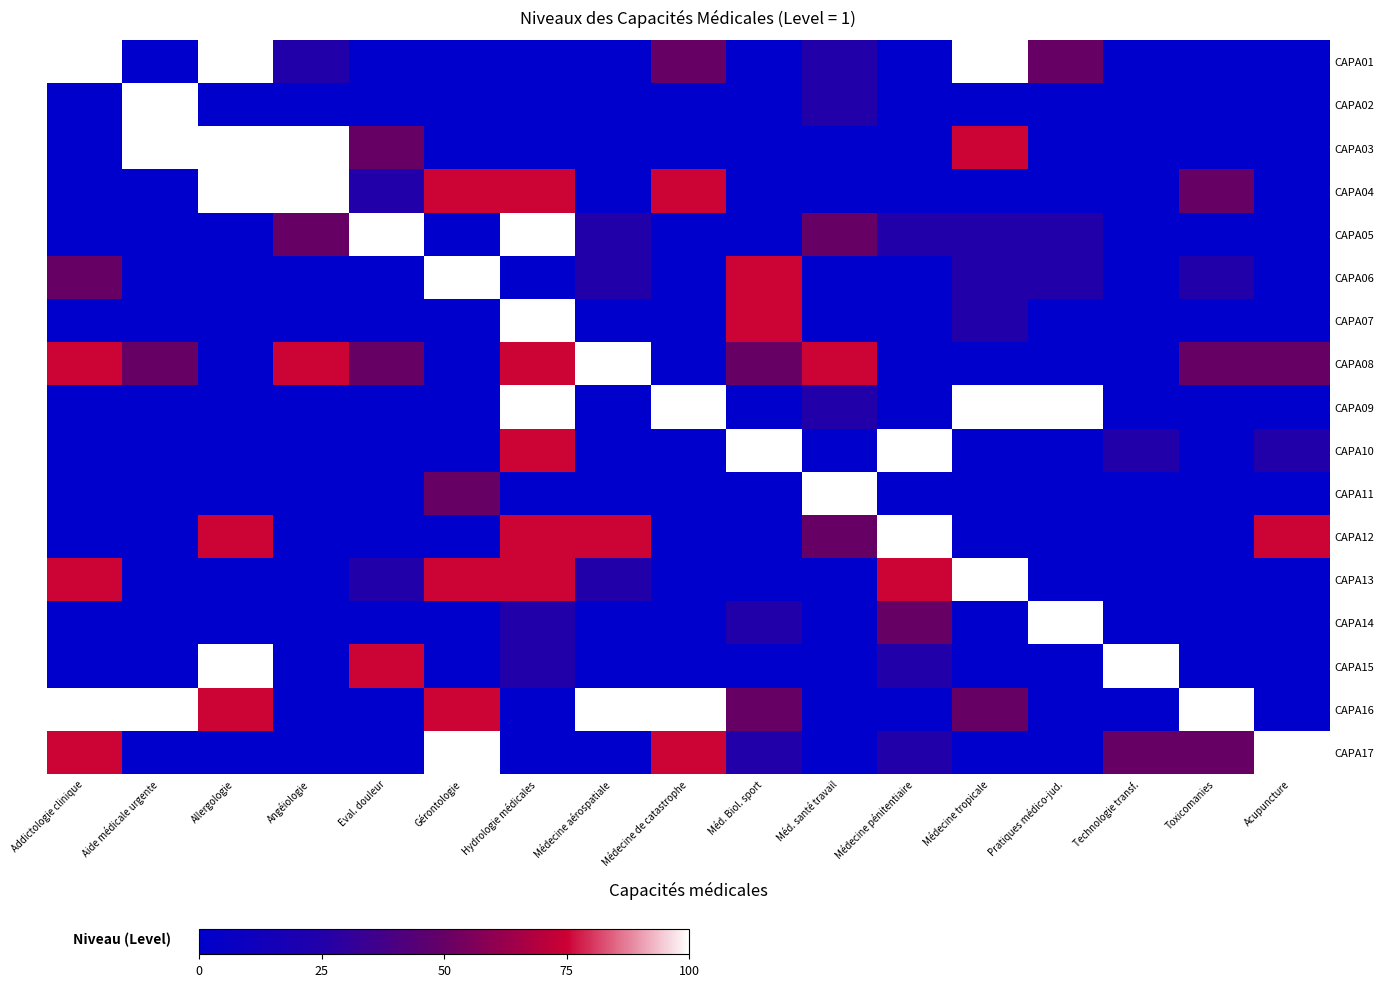

What is the difference between the highest and lowest values at Hydrologie médicales?

100